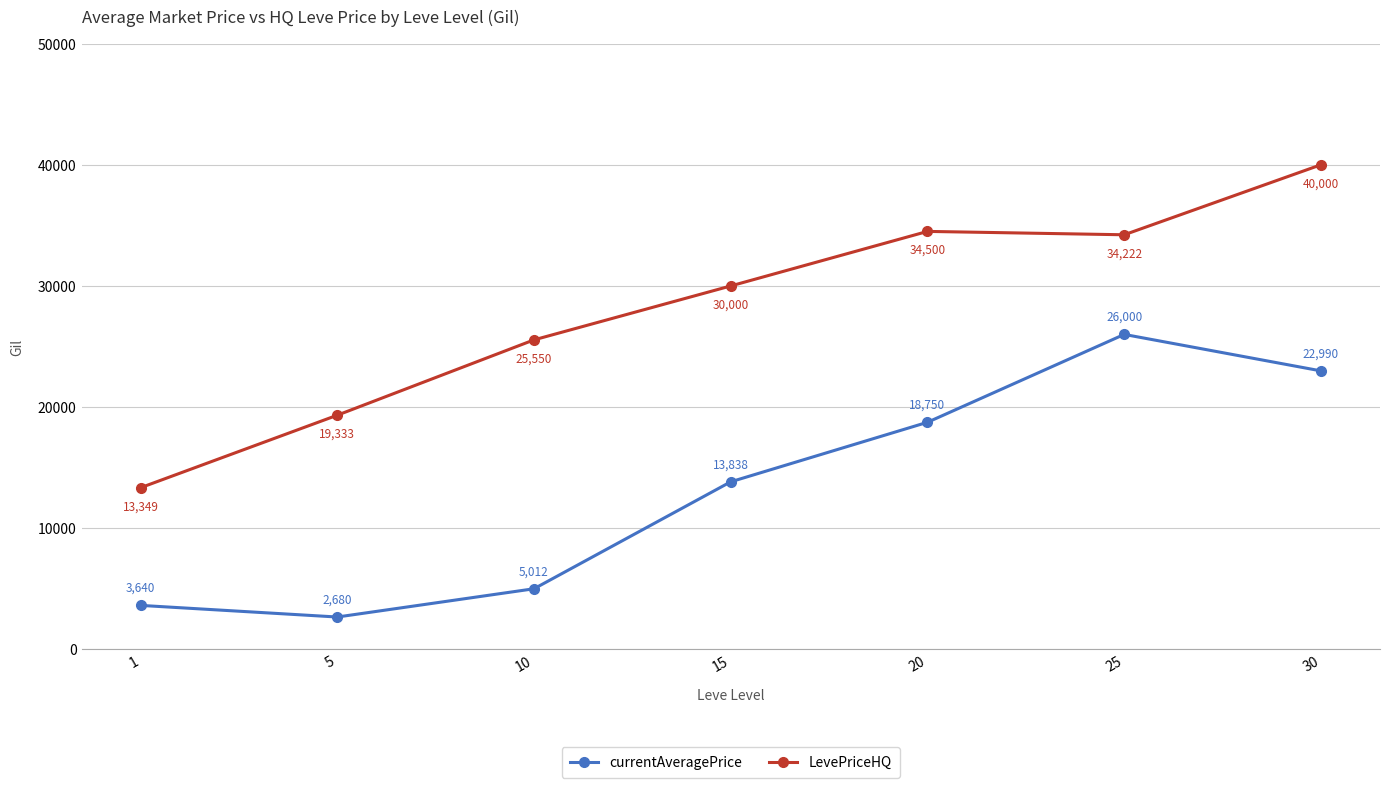

At which category does the chart reach its peak across all series?

30